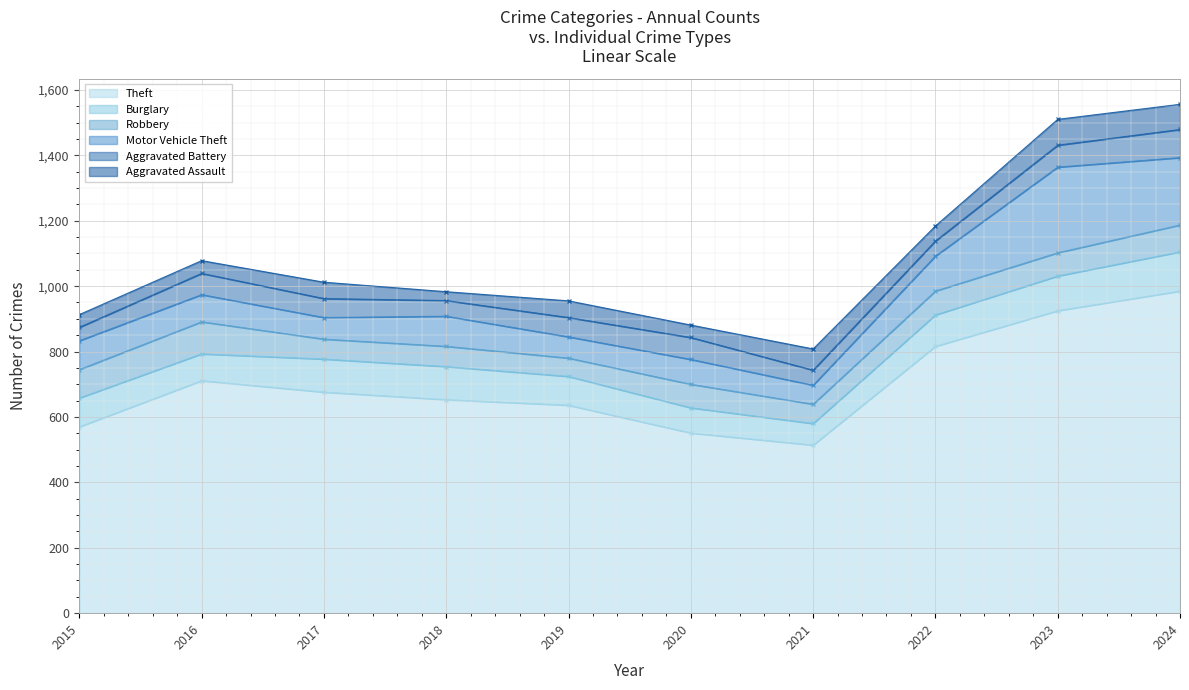

Which series changed the most between 2020 and 2021?

Theft